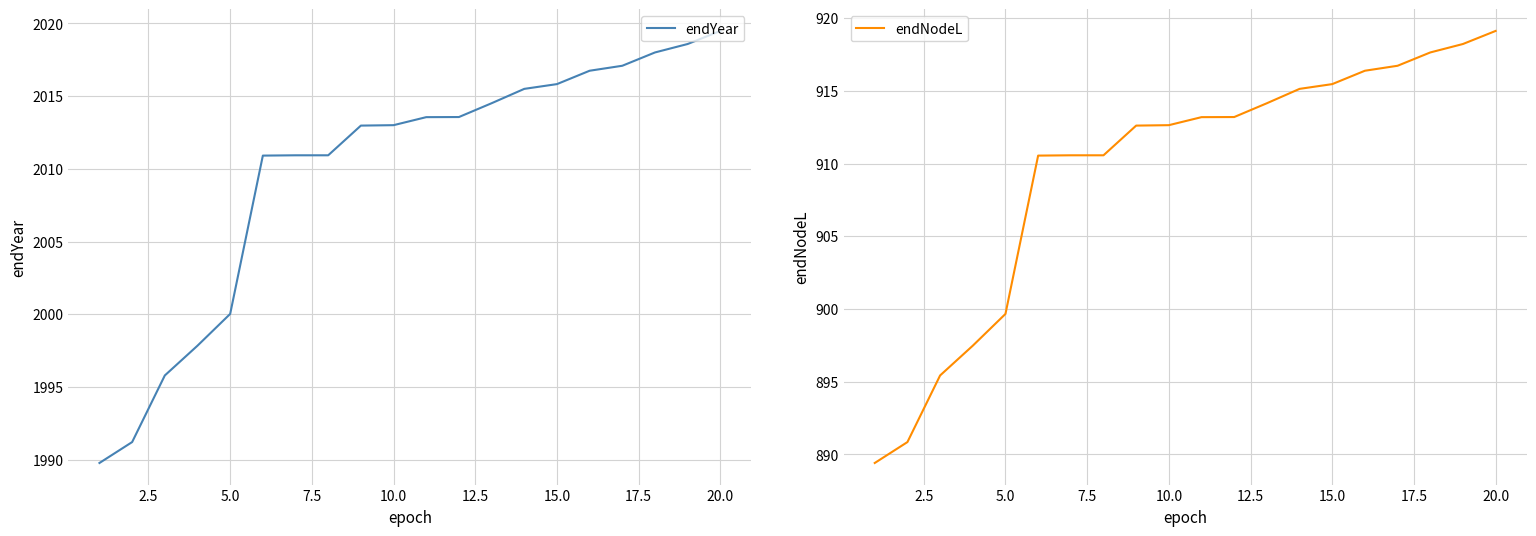

At which label is endNodeL closest to 904?

5.0